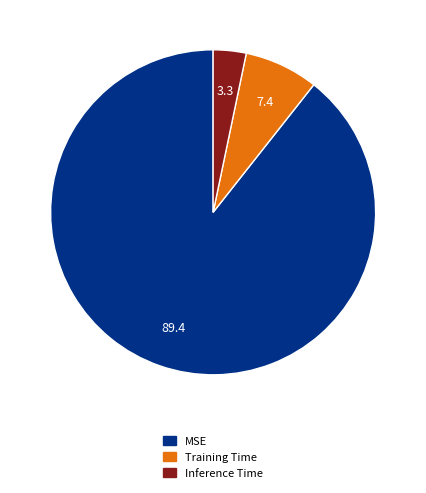

The MSE slice represents 89% of the pie. True or false?

True